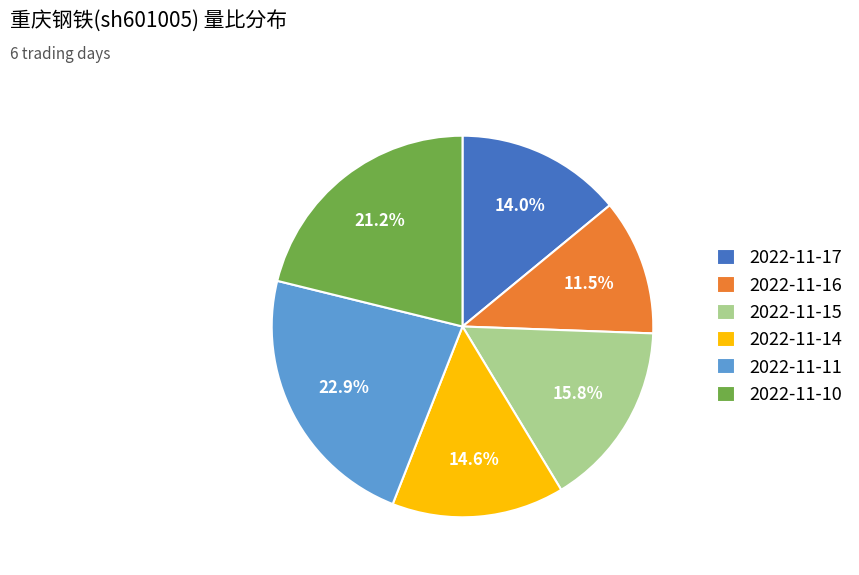

True or false: 2022-11-10 accounts for 11% of the total.

False